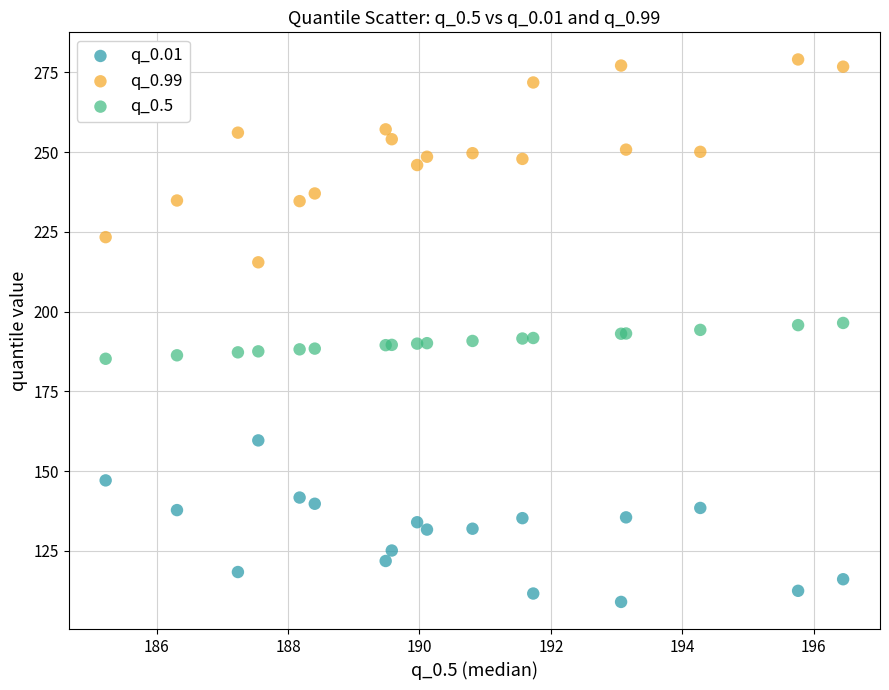

What is the X range (max minus min) for the scatter plot?

11.2